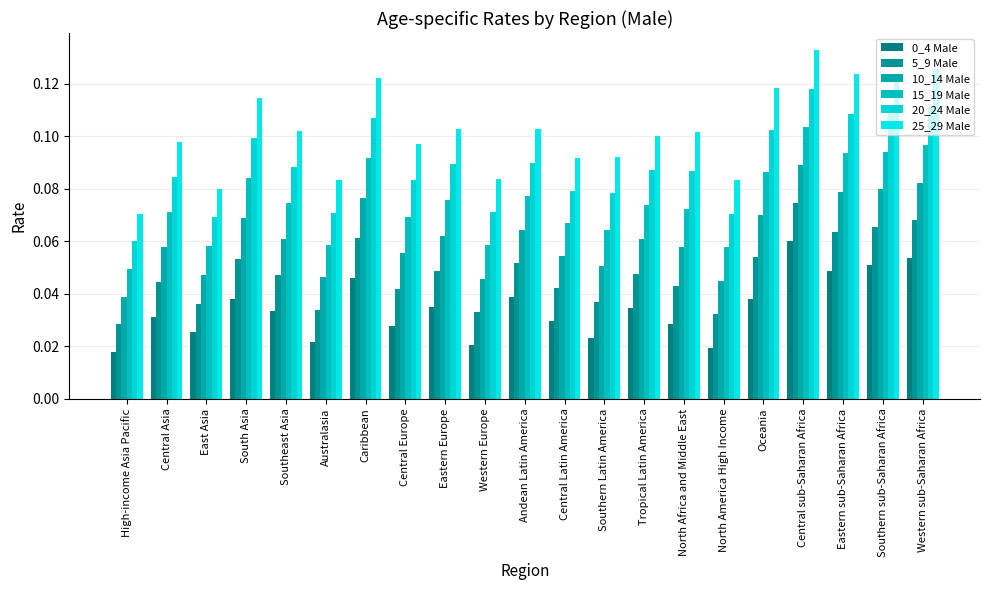

How many data points does each series have?

21